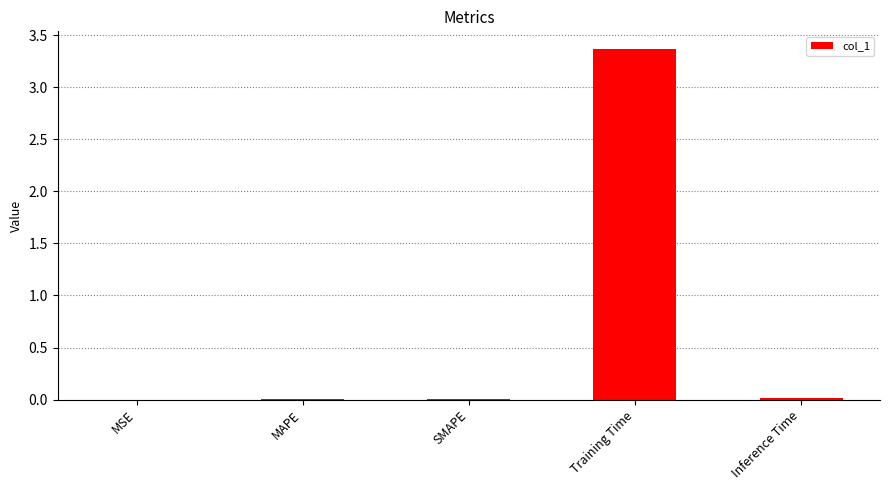

What is the greatest value displayed?

3.4